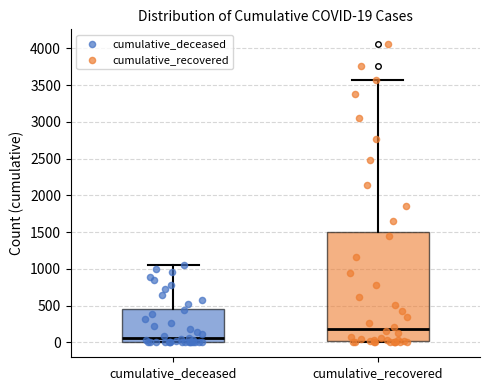

Which box has the lowest median line?

cumulative_deceased